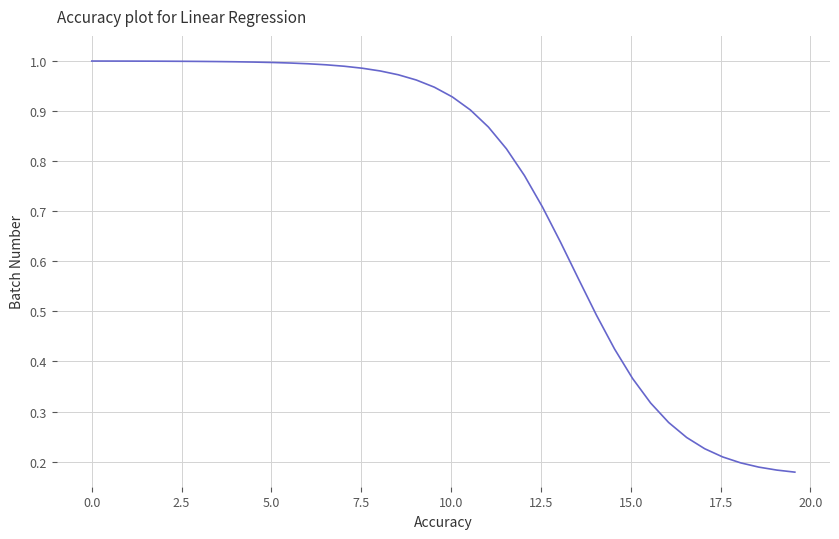

What is the sum of all values?

29.3